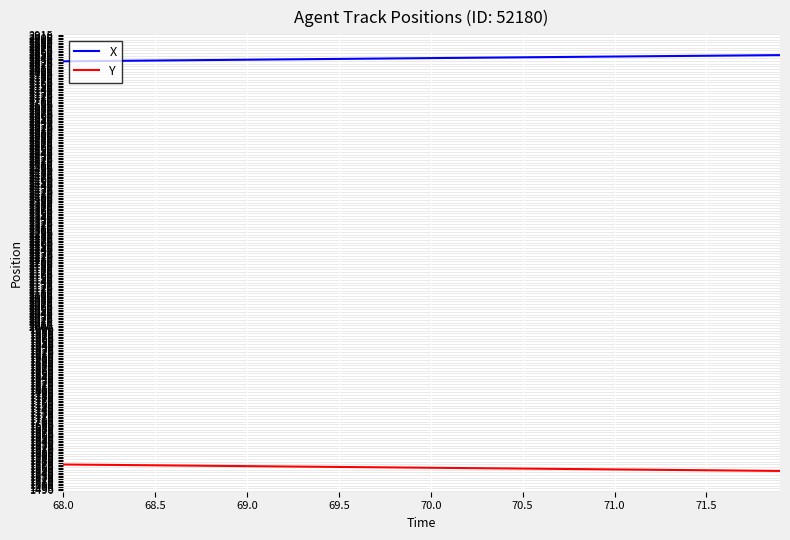

At how many categories does at least one series exceed 2528?

40